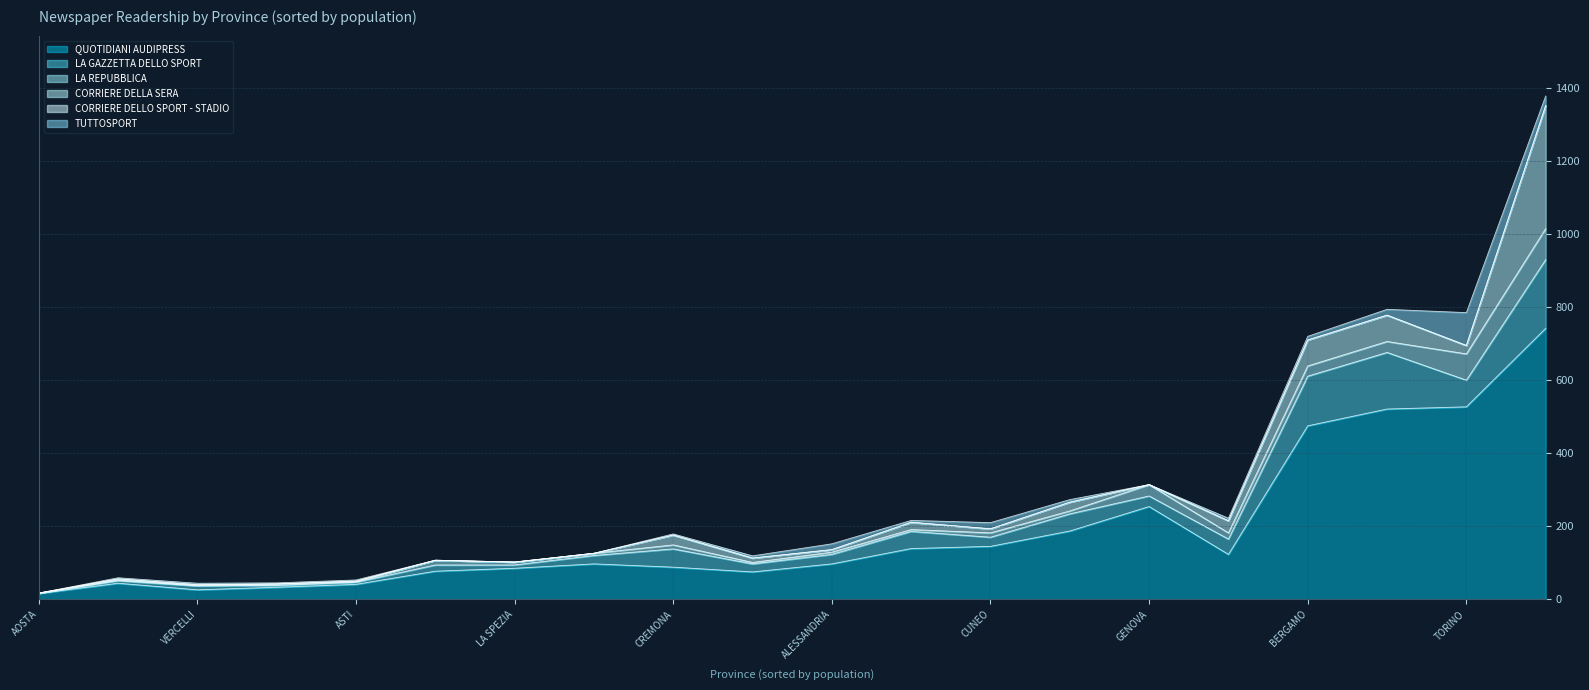

What is the value of the LA REPUBBLICA point at the 5th from the left?

12